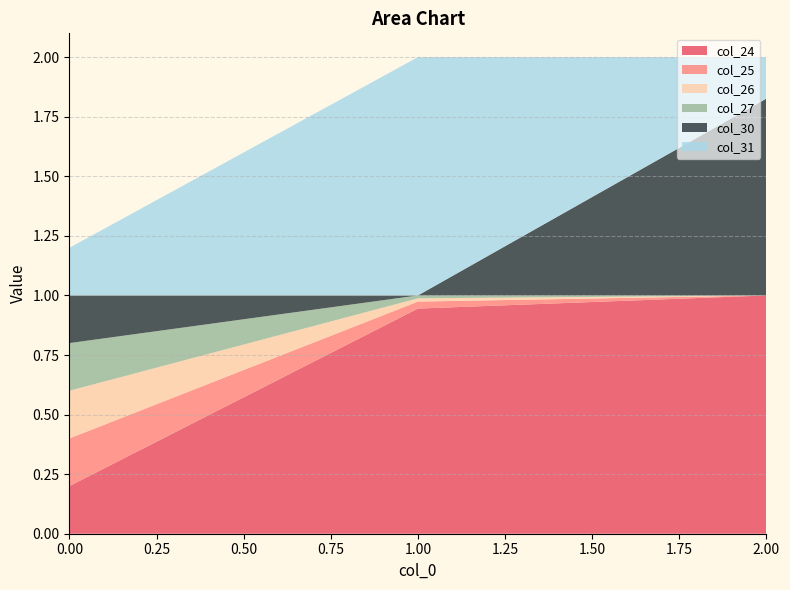

Reading right to left, list all the values displayed in this chart.

col_24: 2=1.0	1=0.9	0=0.2
col_25: 2=0.0	1=0.0	0=0.2
col_26: 2=0.0	1=0.0	0=0.2
col_27: 2=0.0	1=0.0	0=0.2
col_30: 2=0.8	1=0.0	0=0.2
col_31: 2=0.2	1=1.0	0=0.2